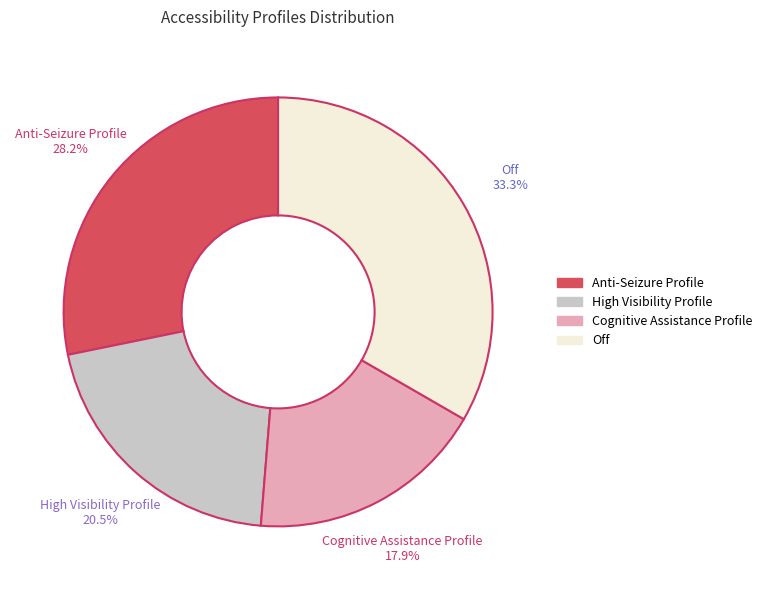

Which has a higher value, Cognitive Assistance Profile or High Visibility Profile?

High Visibility Profile